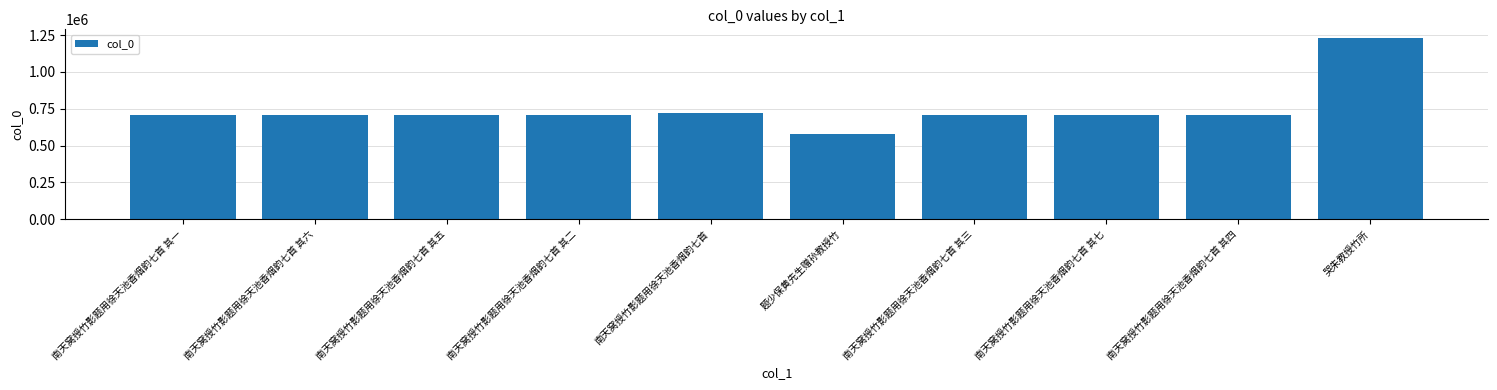

At which category does the chart reach its minimum across all series?

题少保黄先生赠孙教授竹